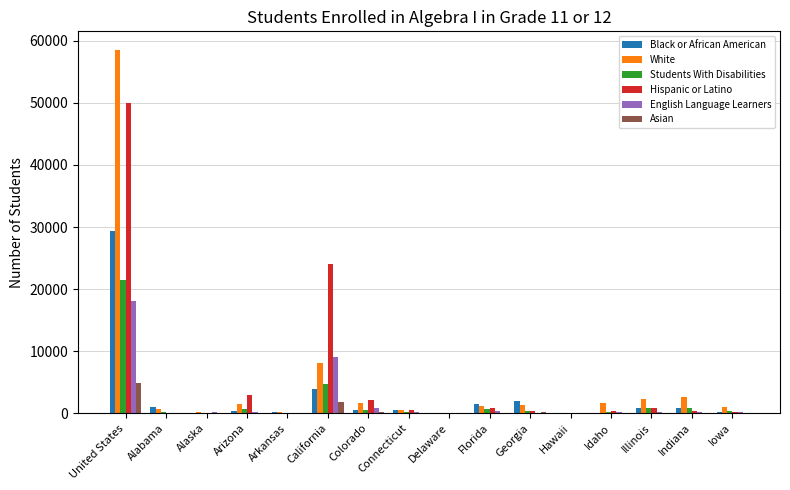

Is it true that White equals 499 at Connecticut?

True